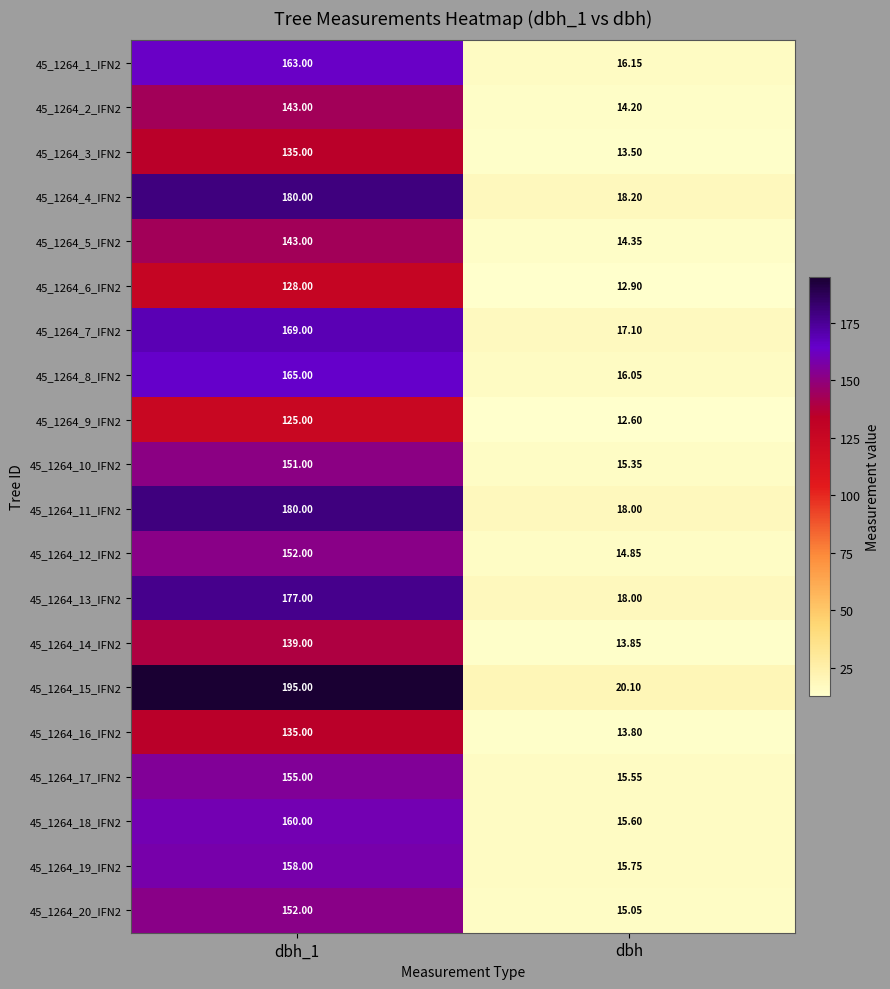

Which category has the lowest value across all series?

dbh